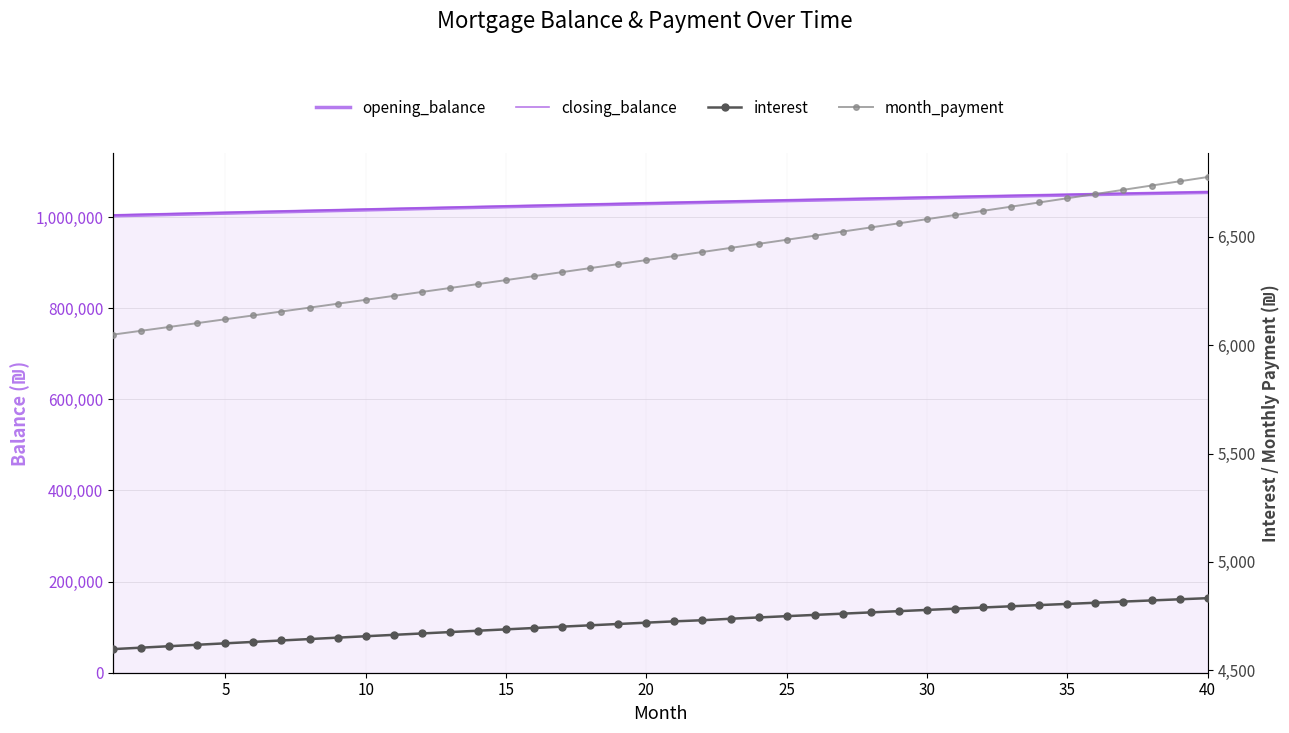

Reading left to right, list all the values displayed in this chart.

opening_balance: 1002916.7	1004385.3	1005847.2	1007302.4	1008750.8	1010192.1	1011626.4	1013053.5	1014473.3	1015885.8	1017290.7	1018688.0	1020077.7	1021459.4	1022833.3	1024199.1	1025556.7	1026906.0	1028246.9	1029579.3	1030903.1	1032218.1	1033524.3	1034821.4	1036109.4	1037388.2	1038657.6	1039917.6	1041167.9	1042408.4	1043639.1	1044859.8	1046070.3	1047270.6	1048460.4	1049639.8	1050808.4	1051966.2	1053113.1	1054248.9
closing_balance: 1004385.3	1005847.2	1007302.4	1008750.8	1010192.1	1011626.4	1013053.5	1014473.3	1015885.8	1017290.7	1018688.0	1020077.7	1021459.4	1022833.3	1024199.1	1025556.7	1026906.0	1028246.9	1029579.3	1030903.1	1032218.1	1033524.3	1034821.4	1036109.4	1037388.2	1038657.6	1039917.6	1041167.9	1042408.4	1043639.1	1044859.8	1046070.3	1047270.6	1048460.4	1049639.8	1050808.4	1051966.2	1053113.1	1054248.9	1055373.4
interest: 4596.7	4603.4	4610.1	4616.8	4623.4	4630.1	4636.6	4643.2	4649.7	4656.1	4662.6	4669.0	4675.4	4681.7	4688.0	4694.2	4700.5	4706.6	4712.8	4718.9	4725.0	4730.1	4737.0	4742.9	4748.8	4754.7	4760.5	4766.3	4772.0	4777.7	4783.4	4788.9	4794.5	4800.0	4805.4	4810.9	4816.2	4821.5	4826.8	4832.0
month_payment: 6049.0	6066.7	6084.4	6102.1	6119.9	6137.8	6155.7	6173.6	6191.6	6209.7	6227.8	6245.9	6264.2	6282.4	6300.8	6319.1	6337.6	6356.1	6374.6	6393.2	6411.8	6430.5	6449.3	6468.1	6487.0	6505.9	6524.9	6543.9	6563.0	6582.1	6601.3	6620.6	6639.9	6659.2	6678.7	6698.1	6717.7	6737.3	6756.9	6776.6